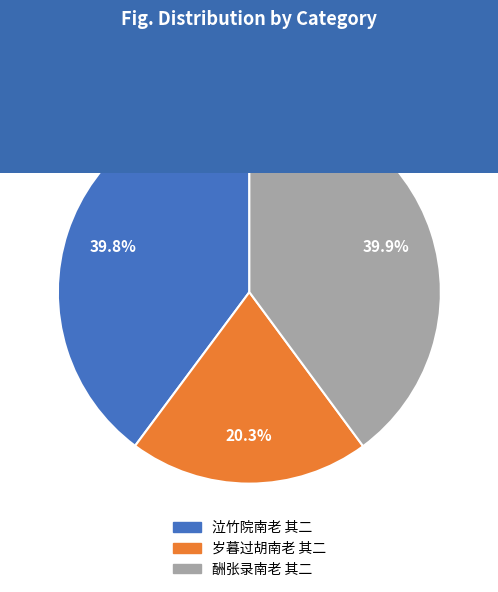

True or false: 泣竹院南老 其二 accounts for 53% of the total.

False